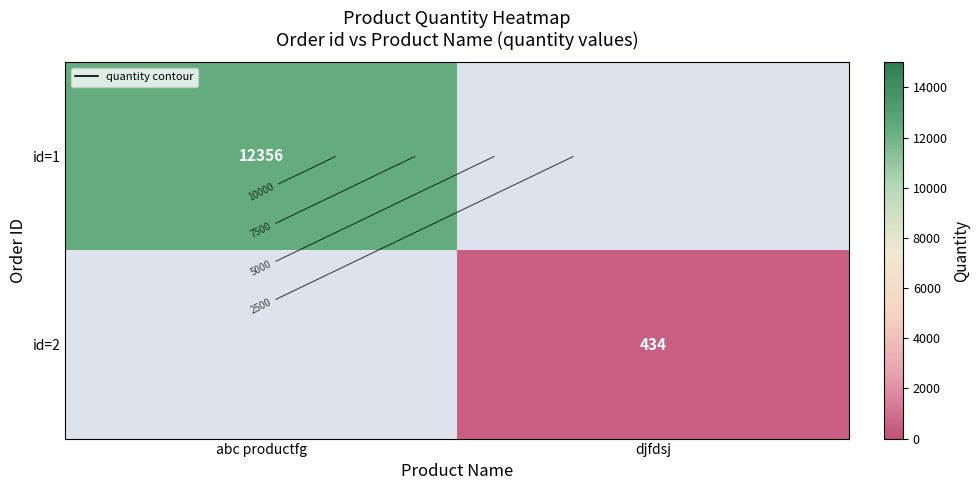

Which label corresponds to the smallest value in the chart?

djfdsj